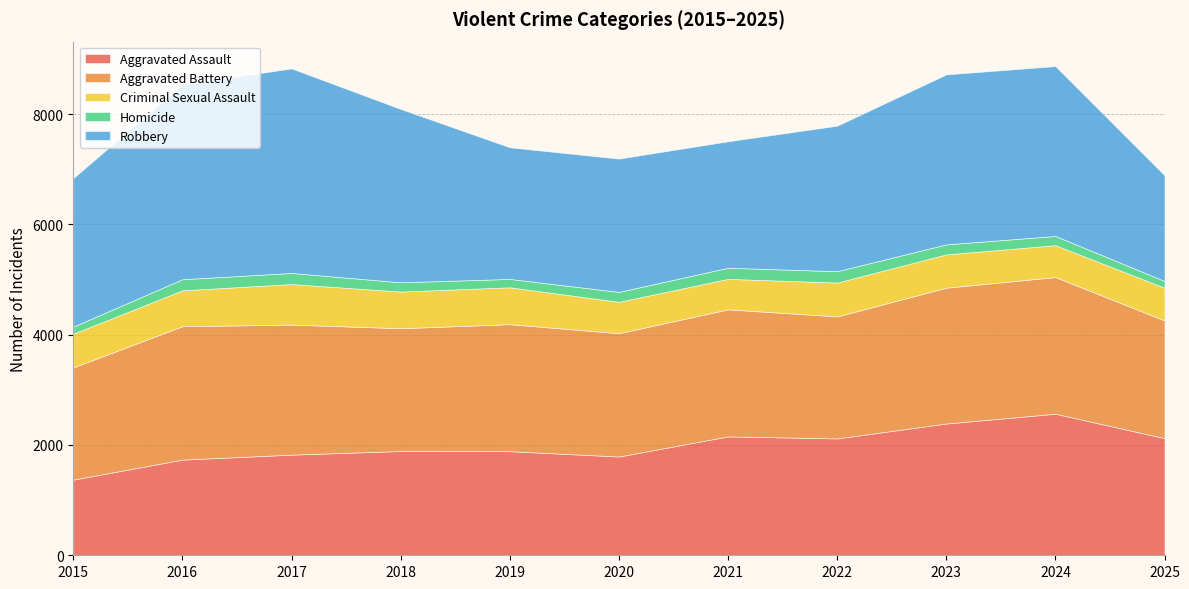

Where is the first local minimum for Aggravated Battery?

2018